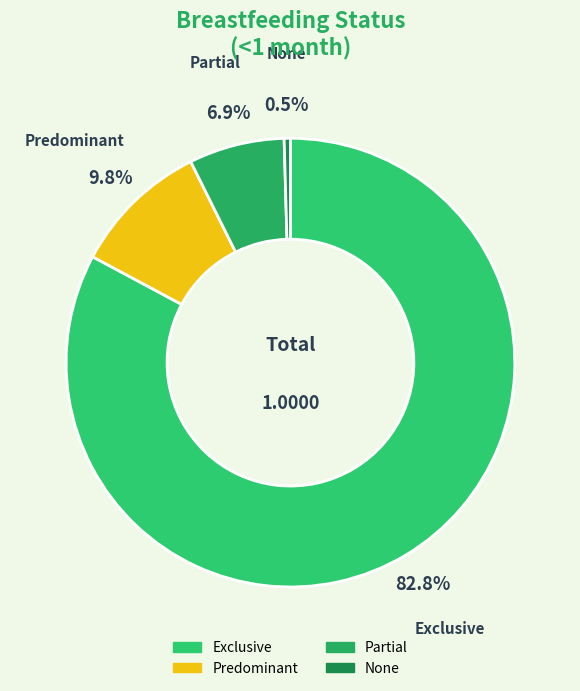

To the nearest percent, what is the combined percentage of Exclusive and Partial?

90%